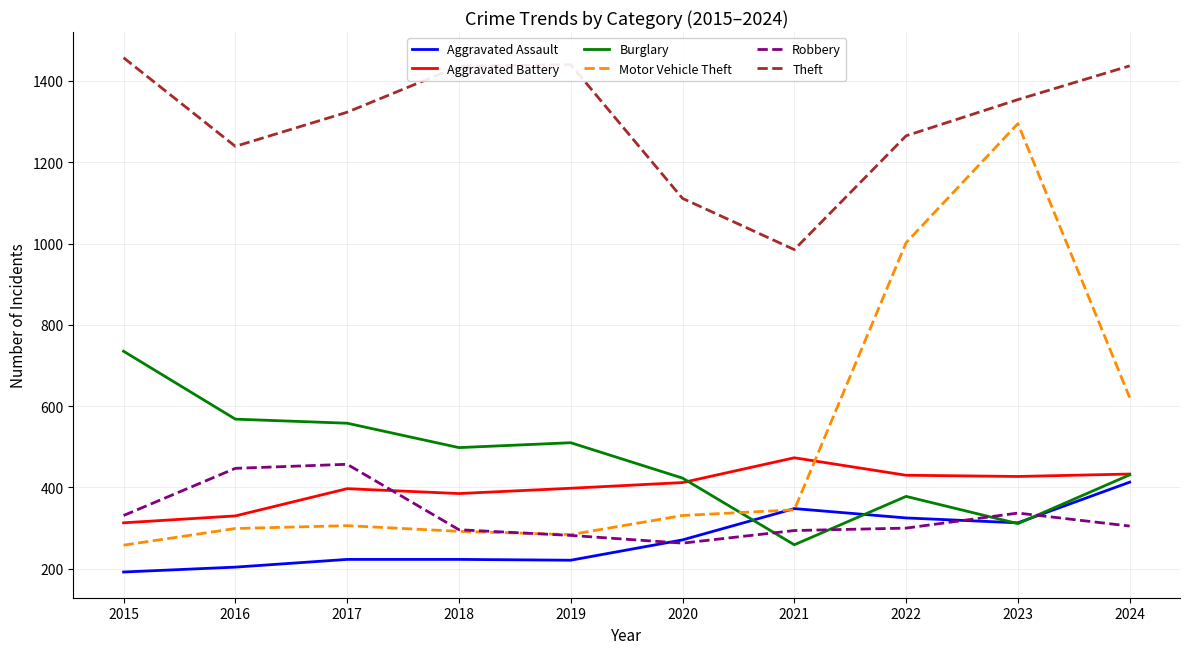

Is it true that Aggravated Battery equals 313 at 2015?

True